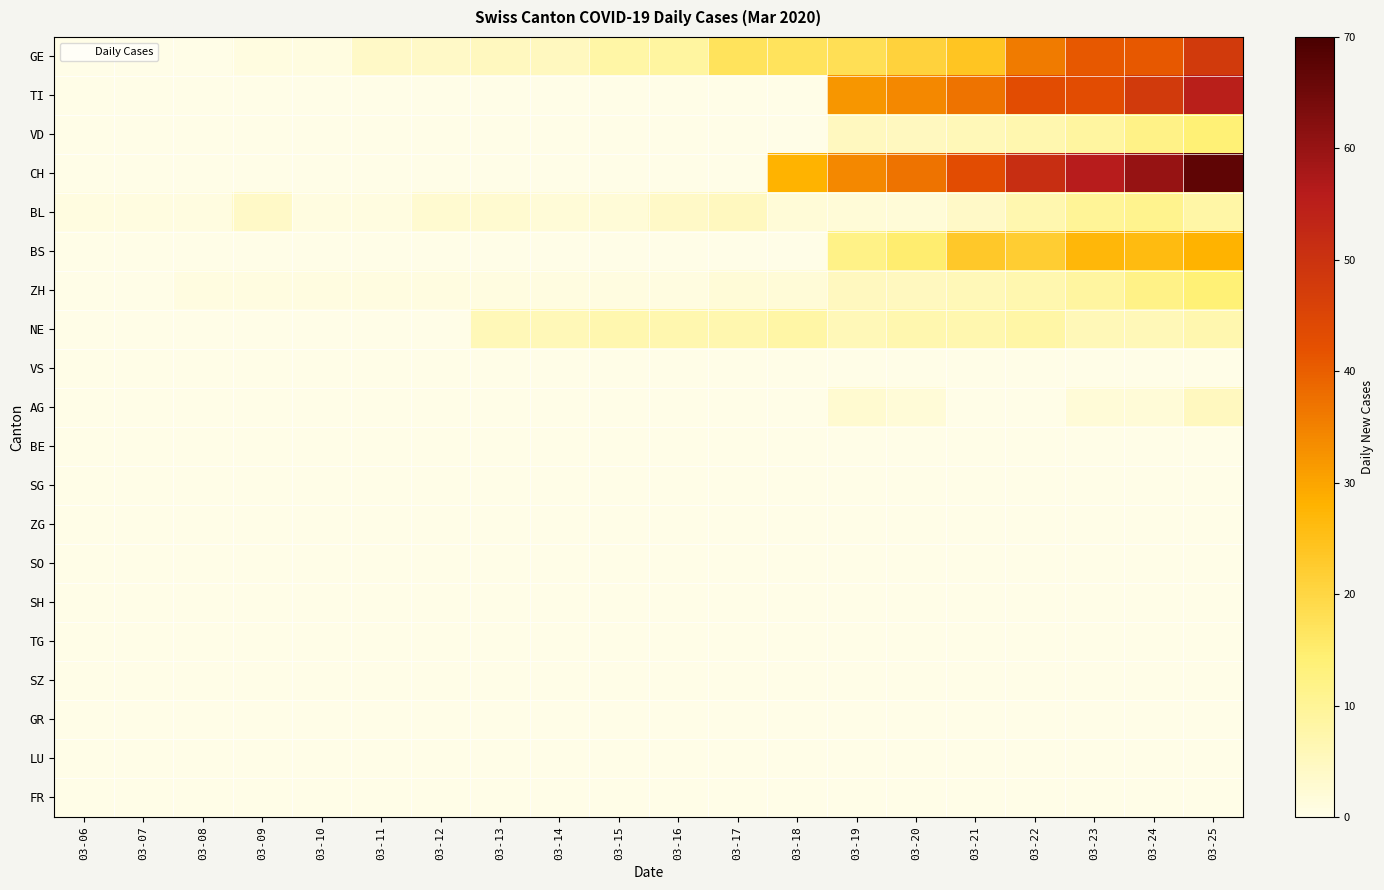

How many distinct data groups are displayed?

20